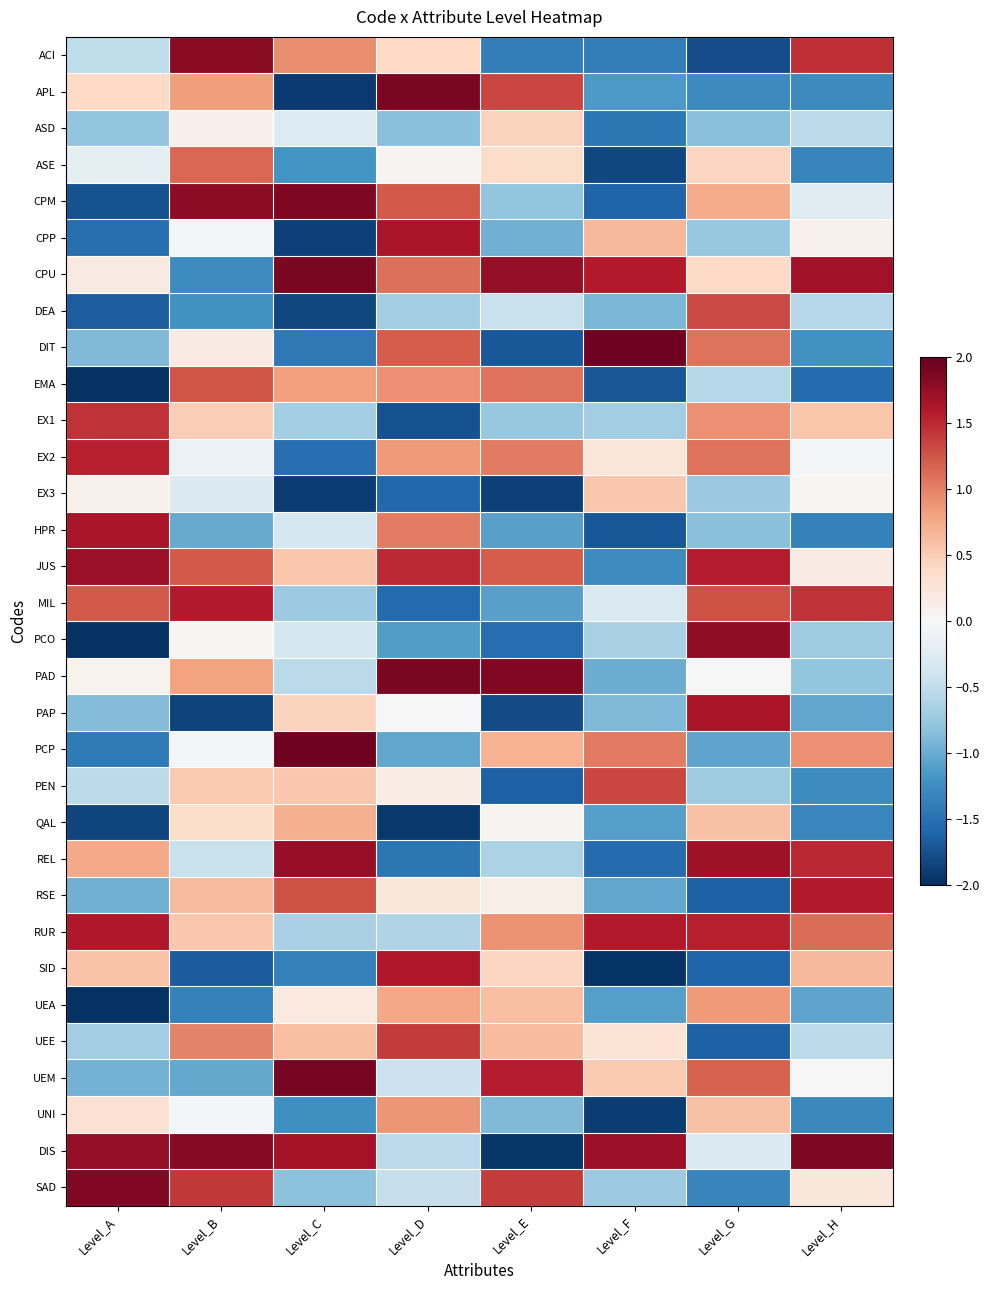

Reading left to right, extract all data points from this chart.

ACI: Level_A=-0.5	Level_B=1.8	Level_C=0.9	Level_D=0.4	Level_E=-1.4	Level_F=-1.4	Level_G=-1.8	Level_H=1.5
APL: Level_A=0.4	Level_B=0.8	Level_C=-1.9	Level_D=1.9	Level_E=1.3	Level_F=-1.2	Level_G=-1.3	Level_H=-1.3
ASD: Level_A=-0.8	Level_B=0.1	Level_C=-0.3	Level_D=-0.8	Level_E=0.4	Level_F=-1.4	Level_G=-0.8	Level_H=-0.5
ASE: Level_A=-0.2	Level_B=1.1	Level_C=-1.2	Level_D=0.1	Level_E=0.4	Level_F=-1.8	Level_G=0.4	Level_H=-1.3
CPM: Level_A=-1.7	Level_B=1.8	Level_C=1.9	Level_D=1.2	Level_E=-0.8	Level_F=-1.6	Level_G=0.7	Level_H=-0.2
CPP: Level_A=-1.5	Level_B=-0.0	Level_C=-1.9	Level_D=1.6	Level_E=-1.0	Level_F=0.7	Level_G=-0.8	Level_H=0.1
CPU: Level_A=0.2	Level_B=-1.3	Level_C=1.9	Level_D=1.1	Level_E=1.8	Level_F=1.6	Level_G=0.4	Level_H=1.7
DEA: Level_A=-1.6	Level_B=-1.2	Level_C=-1.8	Level_D=-0.7	Level_E=-0.4	Level_F=-0.9	Level_G=1.3	Level_H=-0.6
DIT: Level_A=-0.9	Level_B=0.2	Level_C=-1.4	Level_D=1.2	Level_E=-1.7	Level_F=1.9	Level_G=1.1	Level_H=-1.2
EMA: Level_A=-2.0	Level_B=1.3	Level_C=0.8	Level_D=0.9	Level_E=1.1	Level_F=-1.7	Level_G=-0.6	Level_H=-1.5
EX1: Level_A=1.5	Level_B=0.5	Level_C=-0.7	Level_D=-1.7	Level_E=-0.8	Level_F=-0.7	Level_G=0.9	Level_H=0.6
EX2: Level_A=1.5	Level_B=-0.1	Level_C=-1.5	Level_D=0.9	Level_E=1.0	Level_F=0.2	Level_G=1.1	Level_H=-0.0
EX3: Level_A=0.1	Level_B=-0.3	Level_C=-1.9	Level_D=-1.6	Level_E=-1.9	Level_F=0.5	Level_G=-0.7	Level_H=0.0
HPR: Level_A=1.6	Level_B=-1.0	Level_C=-0.4	Level_D=1.0	Level_E=-1.1	Level_F=-1.7	Level_G=-0.8	Level_H=-1.4
JUS: Level_A=1.7	Level_B=1.2	Level_C=0.5	Level_D=1.5	Level_E=1.2	Level_F=-1.3	Level_G=1.6	Level_H=0.2
MIL: Level_A=1.2	Level_B=1.6	Level_C=-0.7	Level_D=-1.6	Level_E=-1.1	Level_F=-0.3	Level_G=1.3	Level_H=1.4
PCO: Level_A=-2.0	Level_B=0.0	Level_C=-0.3	Level_D=-1.1	Level_E=-1.5	Level_F=-0.6	Level_G=1.8	Level_H=-0.7
PAD: Level_A=0.1	Level_B=0.8	Level_C=-0.5	Level_D=1.9	Level_E=1.8	Level_F=-1.0	Level_G=-0.0	Level_H=-0.8
PAP: Level_A=-0.9	Level_B=-1.9	Level_C=0.4	Level_D=0.0	Level_E=-1.8	Level_F=-0.9	Level_G=1.6	Level_H=-1.0
PCP: Level_A=-1.4	Level_B=-0.0	Level_C=1.9	Level_D=-1.0	Level_E=0.7	Level_F=1.0	Level_G=-1.0	Level_H=0.9
PEN: Level_A=-0.5	Level_B=0.5	Level_C=0.5	Level_D=0.1	Level_E=-1.6	Level_F=1.3	Level_G=-0.7	Level_H=-1.3
QAL: Level_A=-1.8	Level_B=0.4	Level_C=0.7	Level_D=-1.9	Level_E=0.0	Level_F=-1.1	Level_G=0.6	Level_H=-1.3
REL: Level_A=0.8	Level_B=-0.5	Level_C=1.7	Level_D=-1.4	Level_E=-0.6	Level_F=-1.5	Level_G=1.7	Level_H=1.5
RSE: Level_A=-1.0	Level_B=0.6	Level_C=1.3	Level_D=0.2	Level_E=0.1	Level_F=-1.0	Level_G=-1.6	Level_H=1.6
RUR: Level_A=1.6	Level_B=0.5	Level_C=-0.6	Level_D=-0.6	Level_E=0.9	Level_F=1.6	Level_G=1.5	Level_H=1.1
SID: Level_A=0.6	Level_B=-1.7	Level_C=-1.4	Level_D=1.6	Level_E=0.4	Level_F=-2.0	Level_G=-1.6	Level_H=0.7
UEA: Level_A=-2.0	Level_B=-1.4	Level_C=0.2	Level_D=0.8	Level_E=0.6	Level_F=-1.1	Level_G=0.8	Level_H=-1.1
UEE: Level_A=-0.7	Level_B=1.0	Level_C=0.6	Level_D=1.4	Level_E=0.6	Level_F=0.3	Level_G=-1.6	Level_H=-0.5
UEM: Level_A=-0.9	Level_B=-1.0	Level_C=1.9	Level_D=-0.4	Level_E=1.6	Level_F=0.5	Level_G=1.2	Level_H=0.0
UNI: Level_A=0.3	Level_B=-0.0	Level_C=-1.2	Level_D=0.9	Level_E=-0.9	Level_F=-1.9	Level_G=0.6	Level_H=-1.3
DIS: Level_A=1.8	Level_B=1.8	Level_C=1.7	Level_D=-0.5	Level_E=-1.9	Level_F=1.7	Level_G=-0.3	Level_H=1.9
SAD: Level_A=1.9	Level_B=1.4	Level_C=-0.8	Level_D=-0.5	Level_E=1.4	Level_F=-0.7	Level_G=-1.3	Level_H=0.2